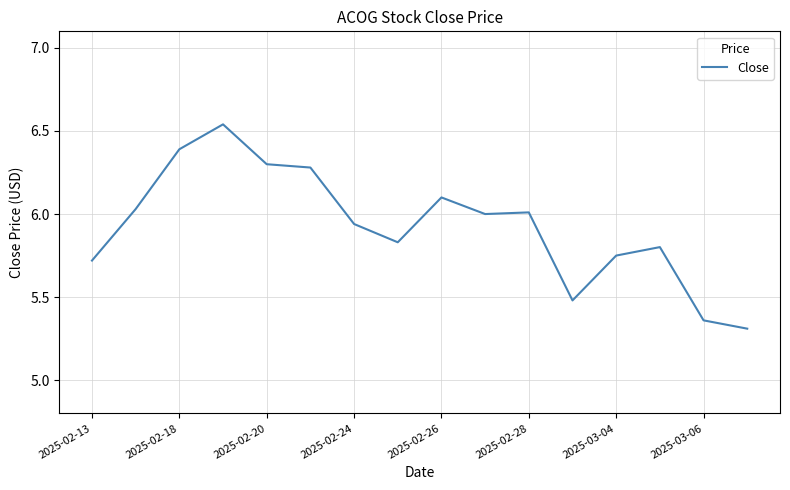

What is the difference between the maximum and second lowest values?

1.2